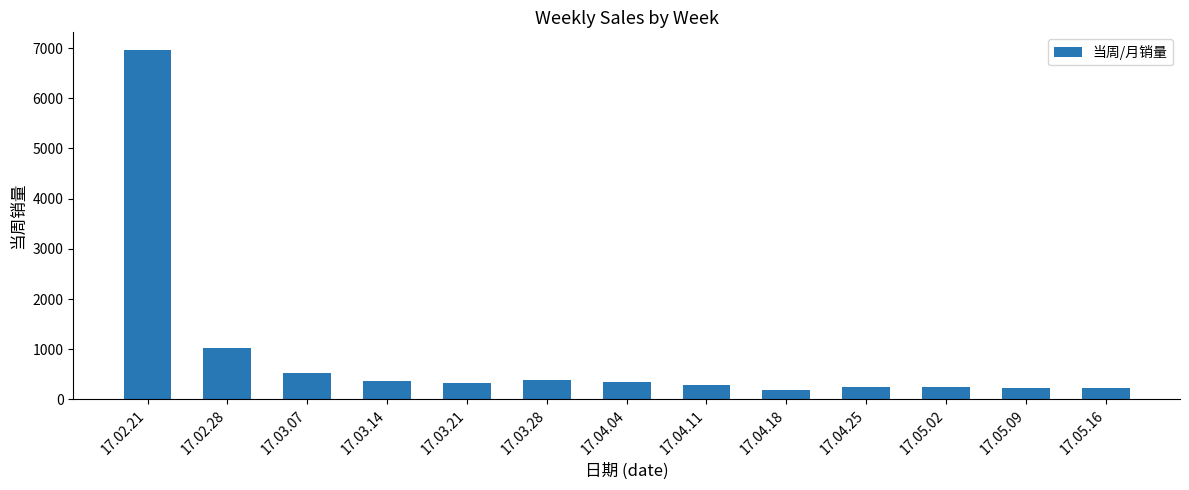

Between 17.03.14 and 17.02.28, which is larger?

17.02.28